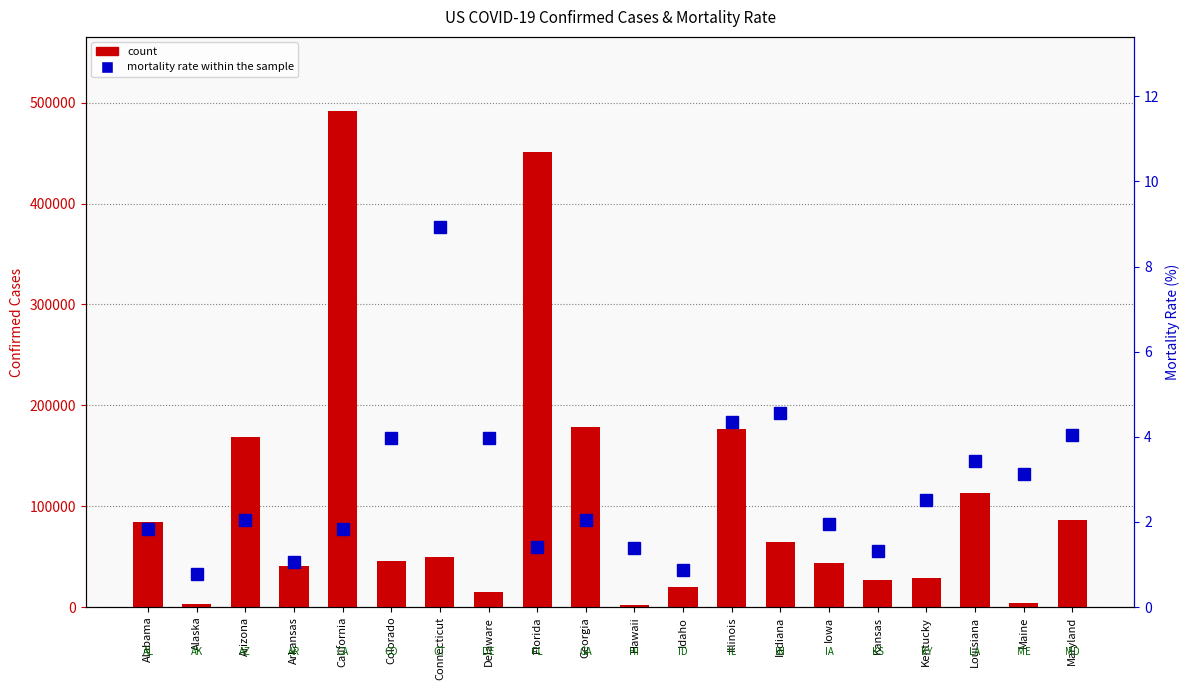

At which label does mortality rate reach its minimum?

Alaska